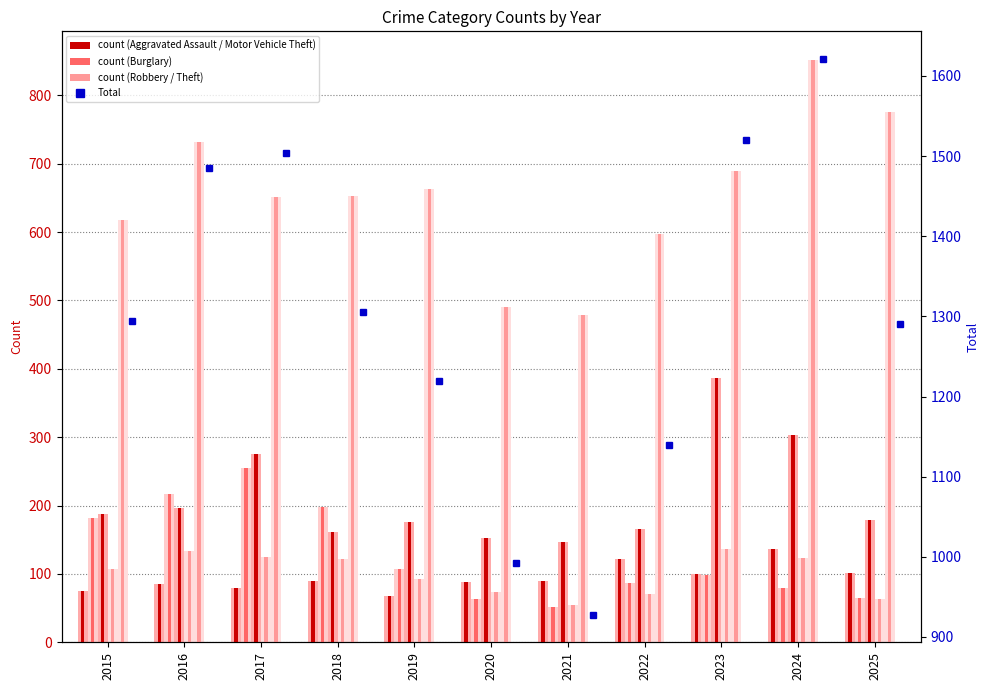

Rank the categories by Total value from lowest to highest.

2021, 2020, 2022, 2019, 2025, 2015, 2018, 2016, 2017, 2023, 2024